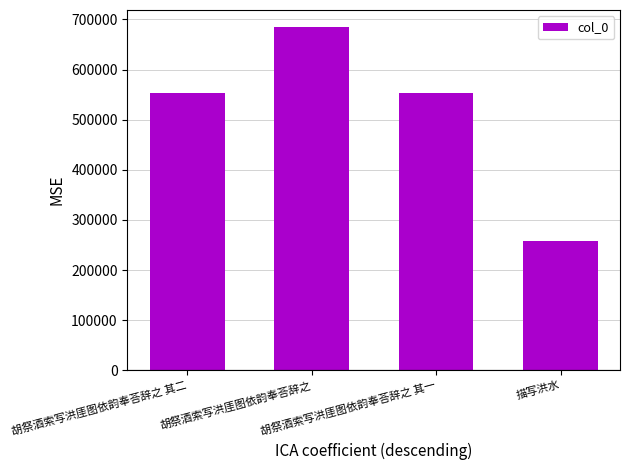

How many data points are less than 553752?

2